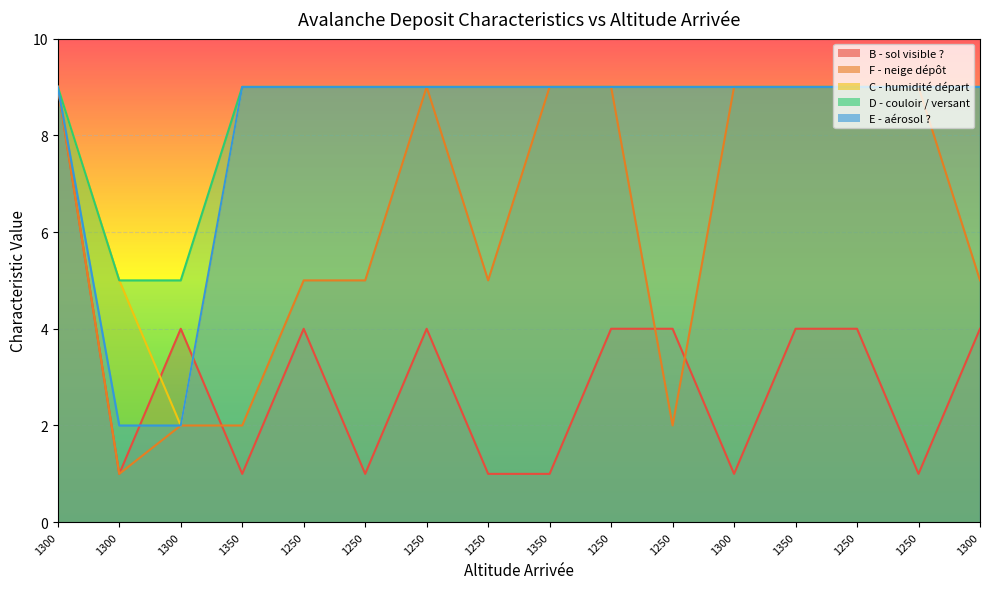

Reading right to left, extract all data points from this chart.

B - sol visible ?: 1300=4	1250=1	1250=4	1350=4	1300=1	1250=4	1250=4	1350=1	1250=1	1250=4	1250=1	1250=4	1350=1	1300=4	1300=1	1300=9
F - neige dépôt: 1300=5	1250=9	1250=9	1350=9	1300=9	1250=2	1250=9	1350=9	1250=5	1250=9	1250=5	1250=5	1350=2	1300=2	1300=1	1300=9
C - humidité départ: 1300=9	1250=9	1250=9	1350=9	1300=9	1250=9	1250=9	1350=9	1250=9	1250=9	1250=9	1250=9	1350=9	1300=2	1300=5	1300=9
D - couloir / versant: 1300=9	1250=9	1250=9	1350=9	1300=9	1250=9	1250=9	1350=9	1250=9	1250=9	1250=9	1250=9	1350=9	1300=5	1300=5	1300=9
E - aérosol ?: 1300=9	1250=9	1250=9	1350=9	1300=9	1250=9	1250=9	1350=9	1250=9	1250=9	1250=9	1250=9	1350=9	1300=2	1300=2	1300=9